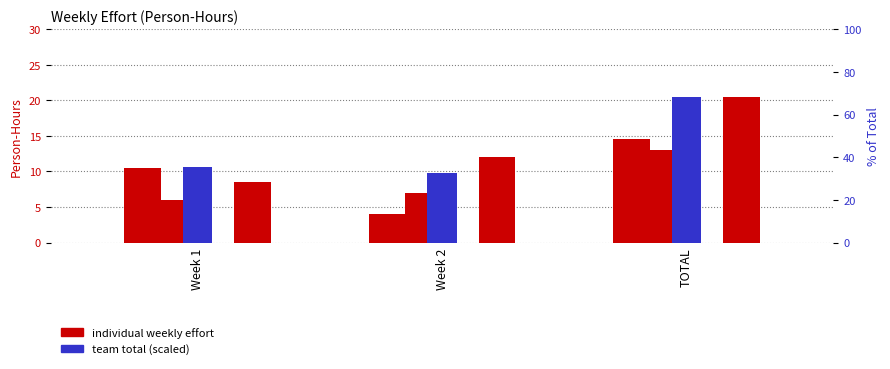

Rank the categories by value from highest to lowest.

TOTAL, Week 1, Week 2